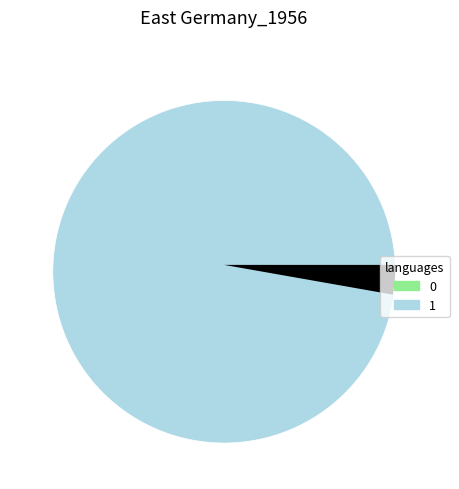

Between 0 and 1, which is larger?

1